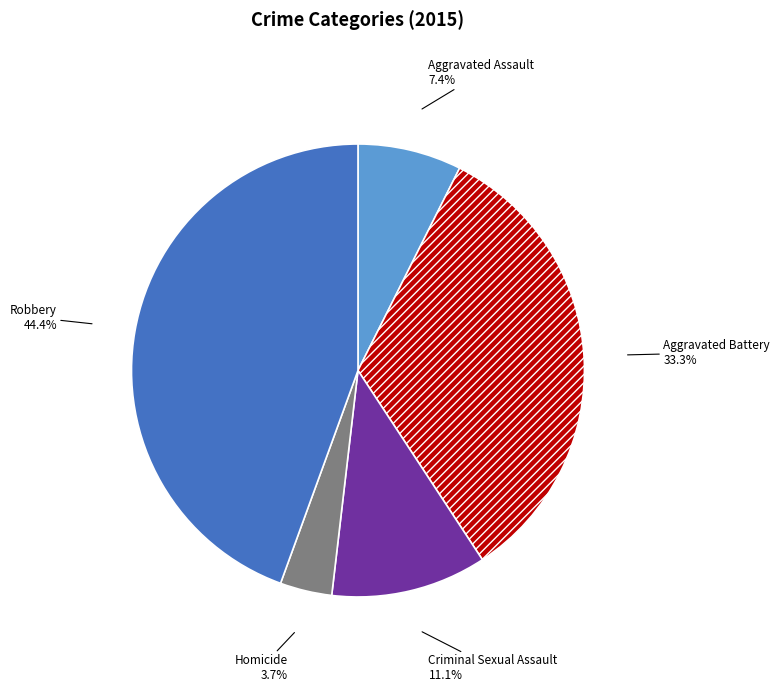

To the nearest percent, what is the combined percentage of Criminal Sexual Assault and Robbery?

56%